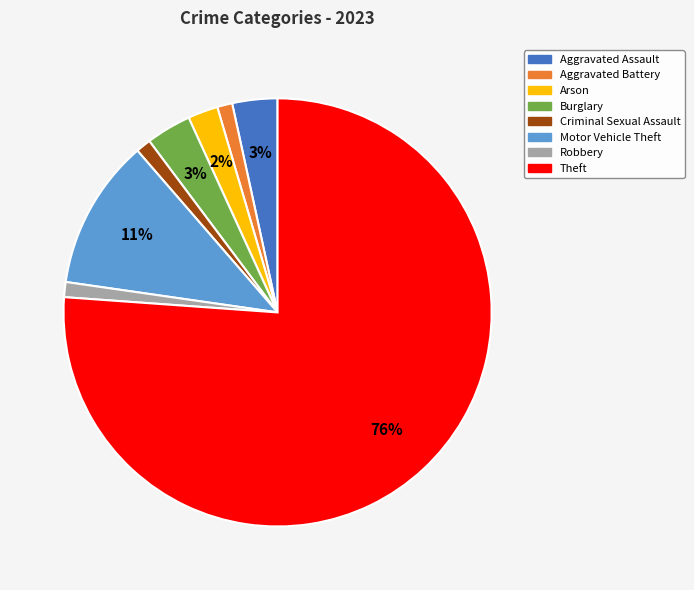

Which slice represents more than half of the pie?

Theft